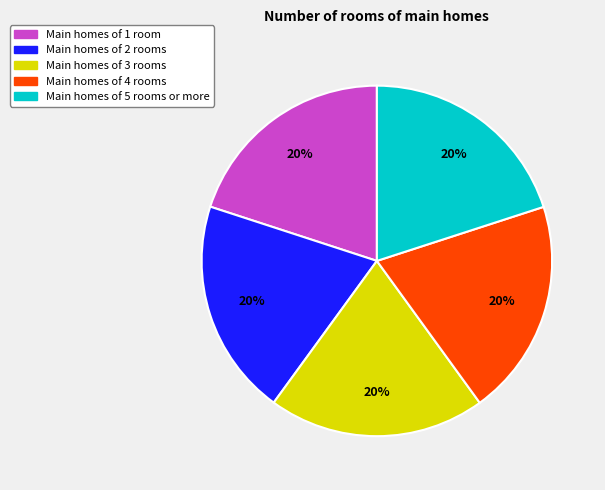

Is there a majority slice in this chart?

No